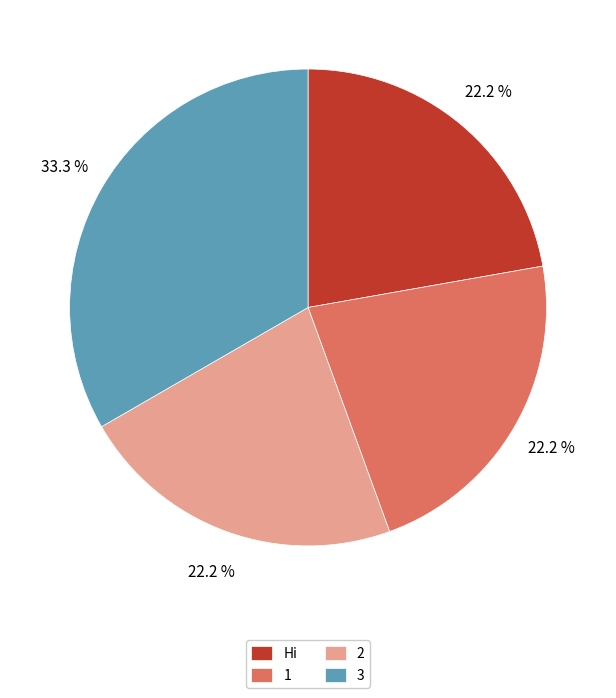

Does any single category account for the majority?

No